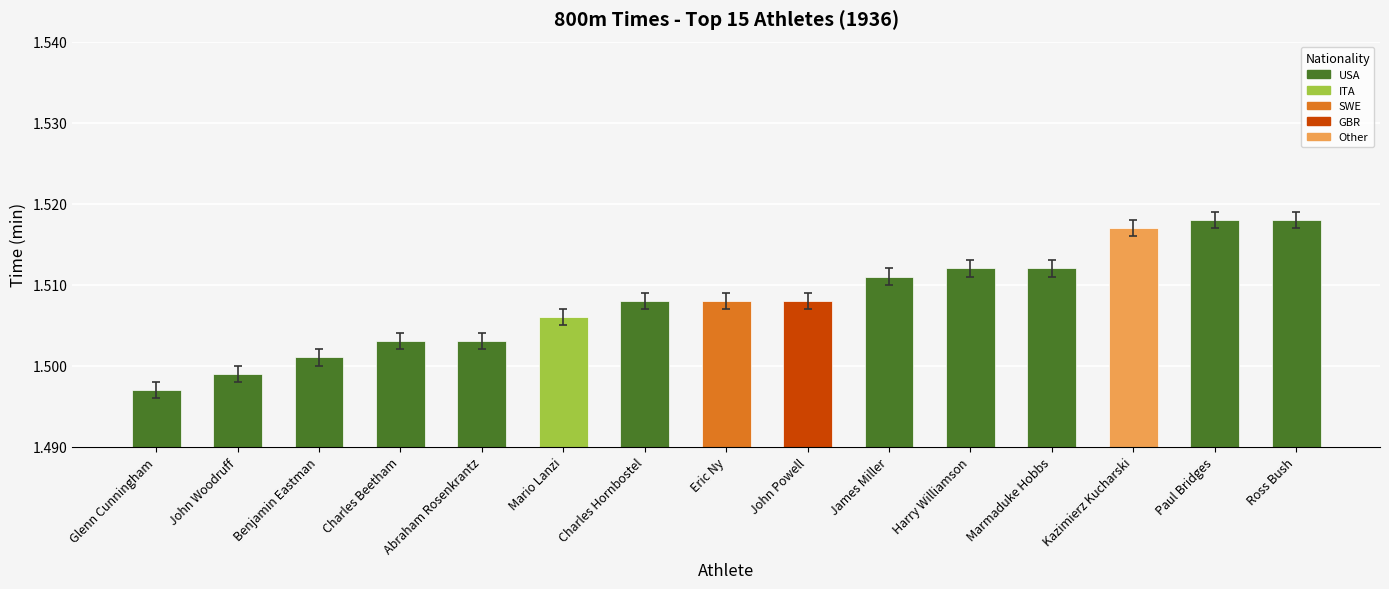

How many categories are shown in the chart?

15